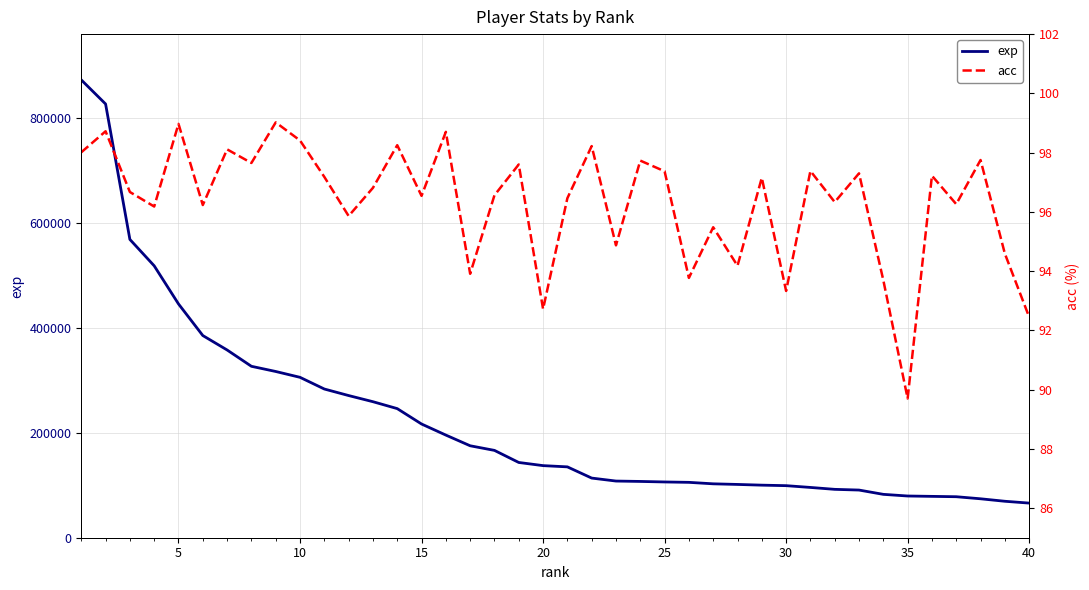

Reading left to right, transcribe all the data shown in this chart.

exp: 871872.0	826013.0	568062.0	517805.0	445216.0	385038.0	357515.0	326451.0	316577.0	305449.0	283197.0	270749.0	259043.0	245871.0	216559.0	195463.0	175104.0	166315.0	143307.0	137293.0	134939.0	113591.0	107921.0	107184.0	106191.0	105448.0	102648.0	101473.0	100110.0	99137.0	95758.0	92131.0	90771.0	82596.0	79452.0	78748.0	78078.0	74150.0	69424.0	65942.0
acc: 98.0	98.7	96.7	96.2	99.0	96.2	98.1	97.7	99.0	98.4	97.2	95.9	96.8	98.2	96.5	98.7	93.9	96.6	97.6	92.7	96.5	98.2	94.9	97.7	97.4	93.8	95.5	94.2	97.2	93.3	97.4	96.3	97.3	93.7	89.7	97.2	96.3	97.8	94.6	92.5